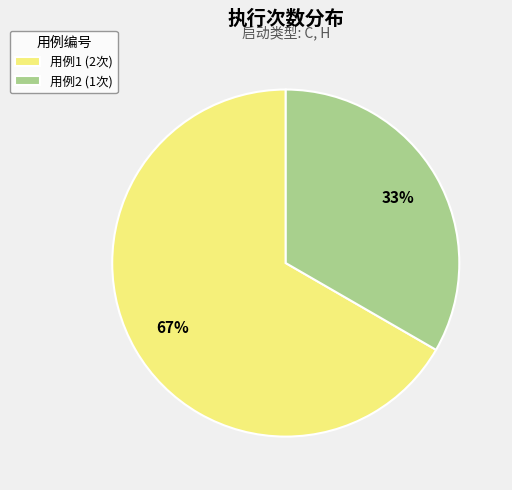

The 用例2 (1次) slice represents 33% of the pie. True or false?

True